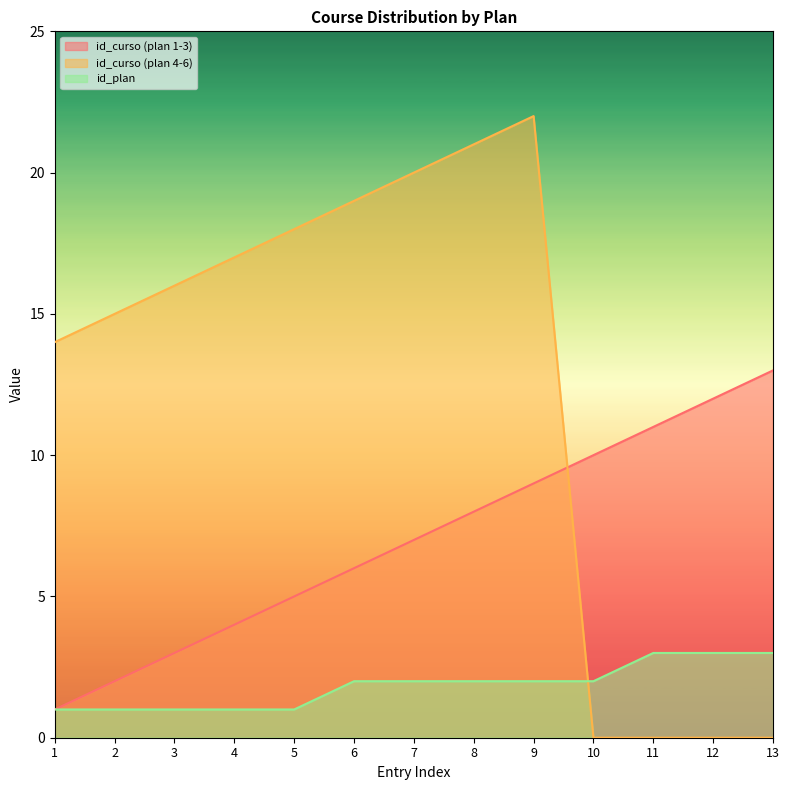

List the series in order of their peak value, highest first.

id_curso (plan 4-6), id_curso (plan 1-3), id_plan